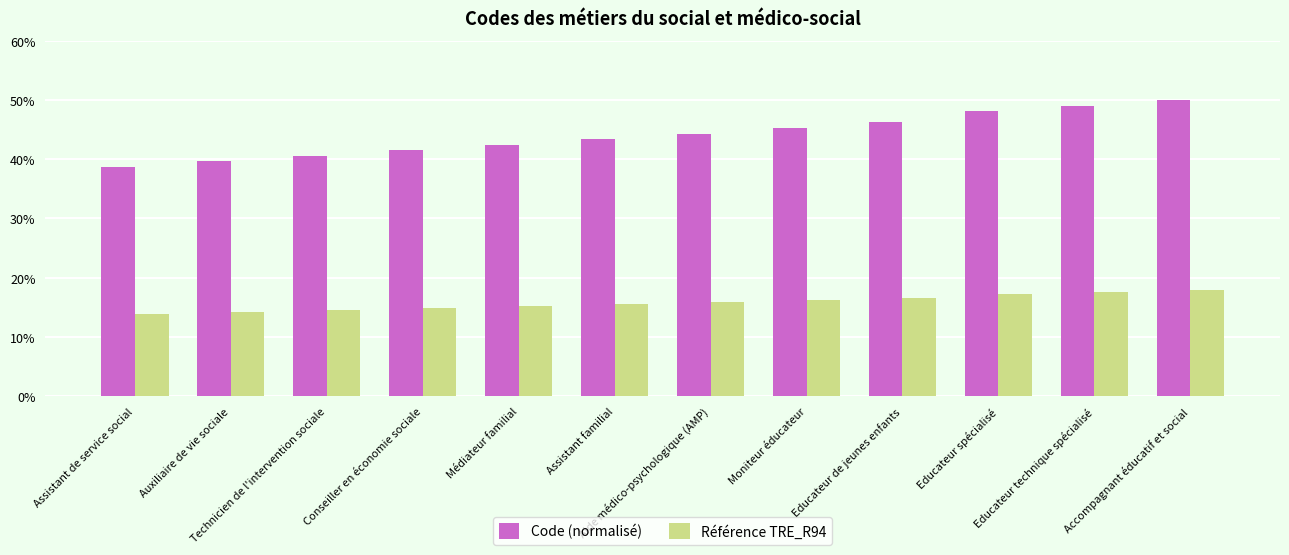

Rank the series by their maximum value, from lowest to highest.

Référence TRE_R94, Code (normalisé)